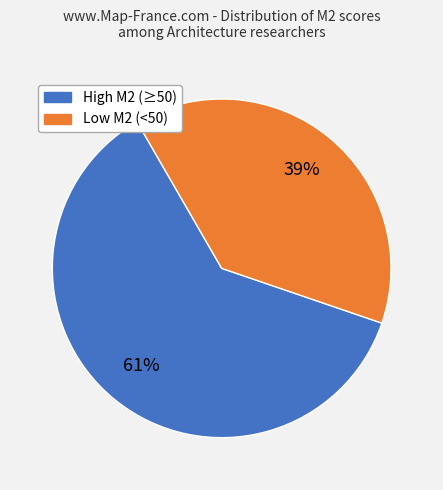

How many segments does this pie chart have?

2